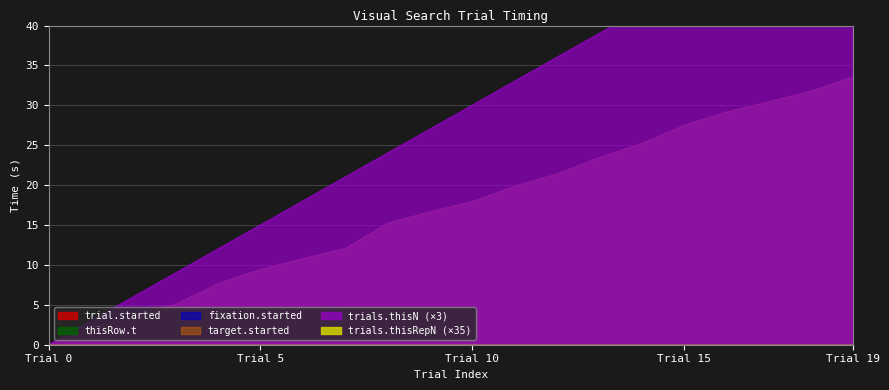

What is the average value of the trial.started series?

17.2